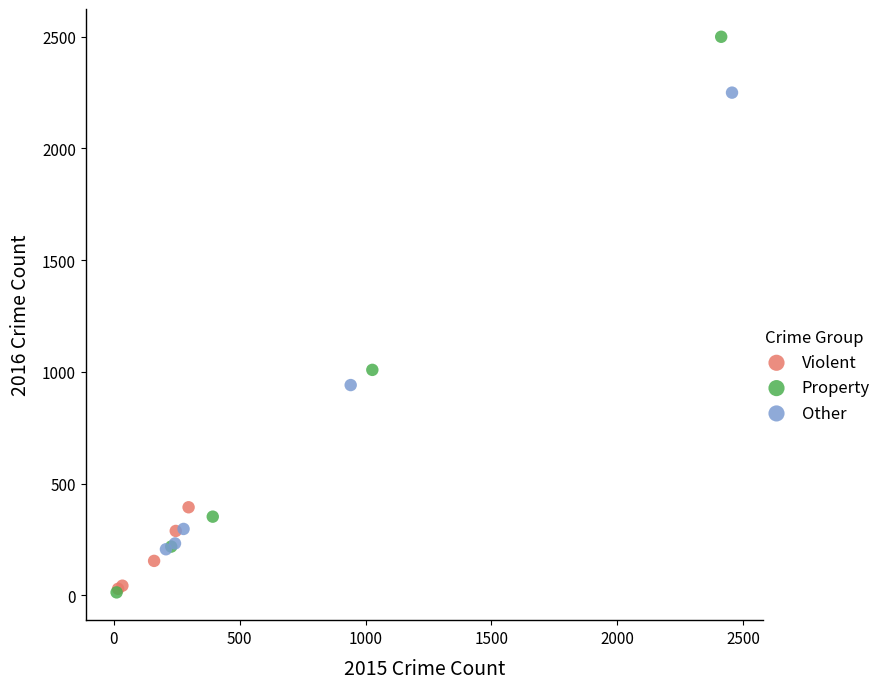

Which series reaches the maximum Y coordinate?

Property